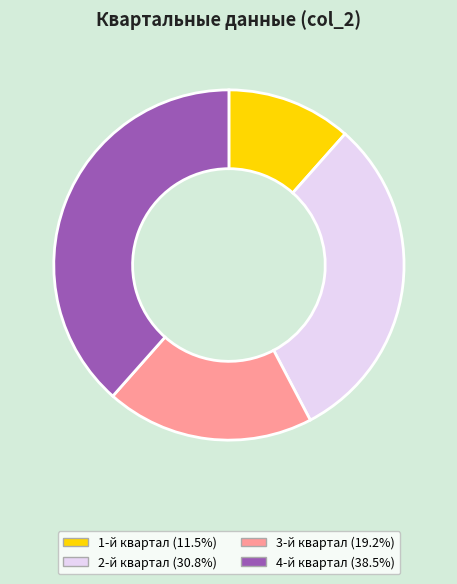

Rank the categories by value from lowest to highest.

1-й квартал, 3-й квартал, 2-й квартал, 4-й квартал